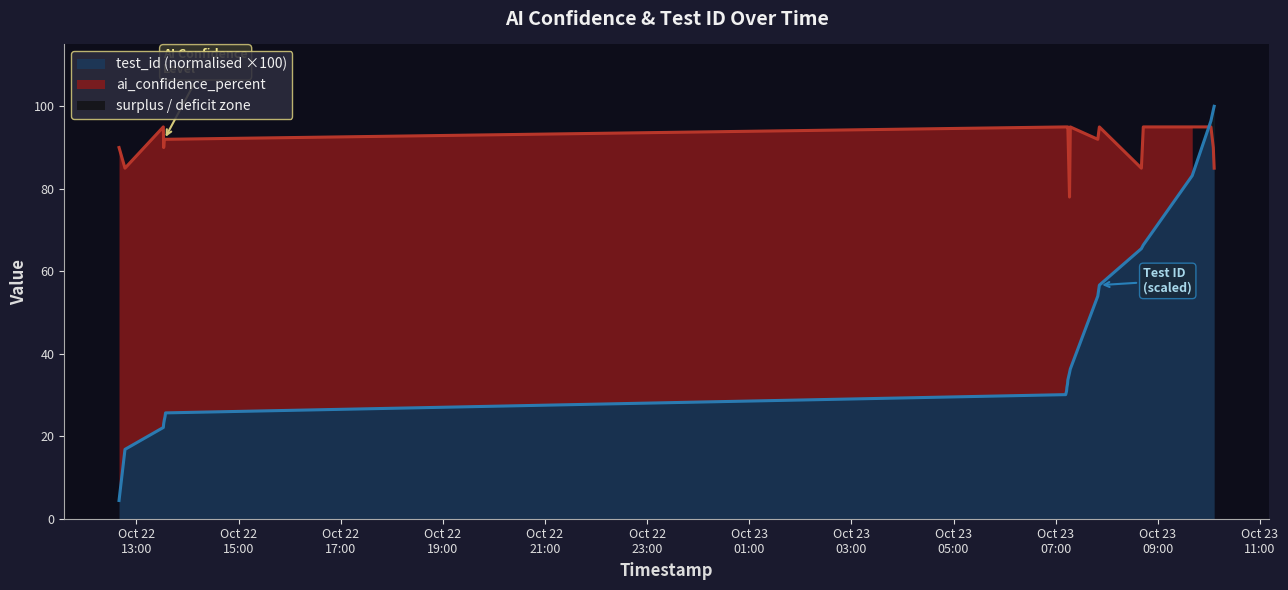

What is the difference between the maximum and second lowest values in the ai_confidence_percent series?

10.0